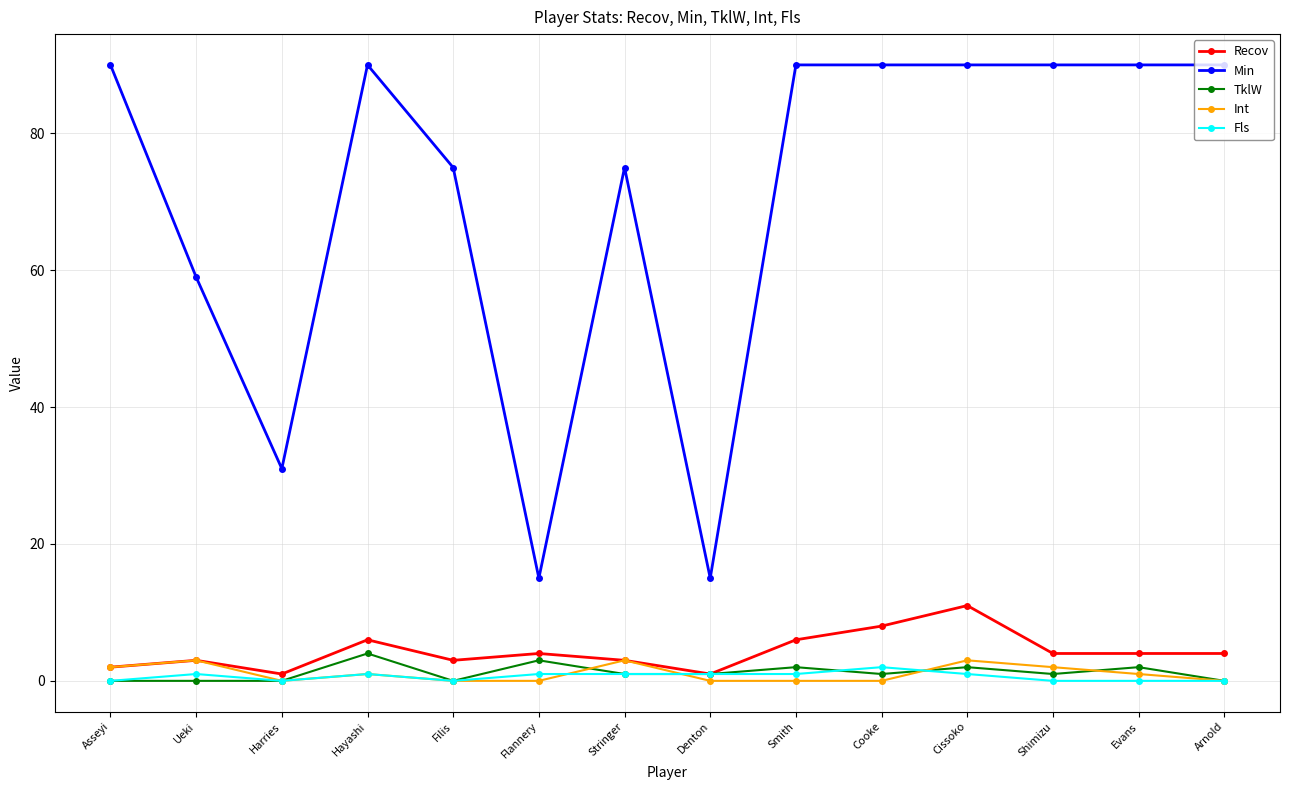

What is the approximate value of Min at Smith, to the nearest 10?

90